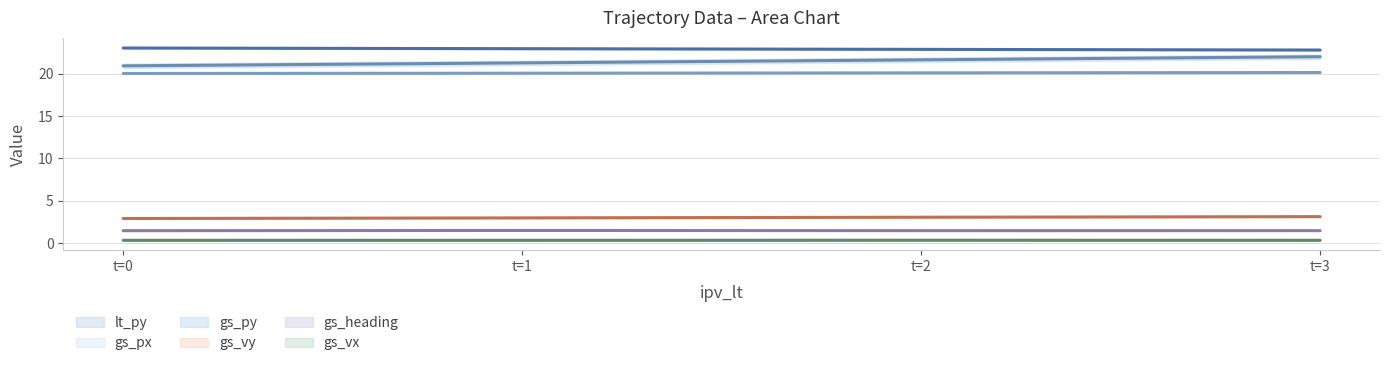

What is the maximum value for lt_py?

23.1